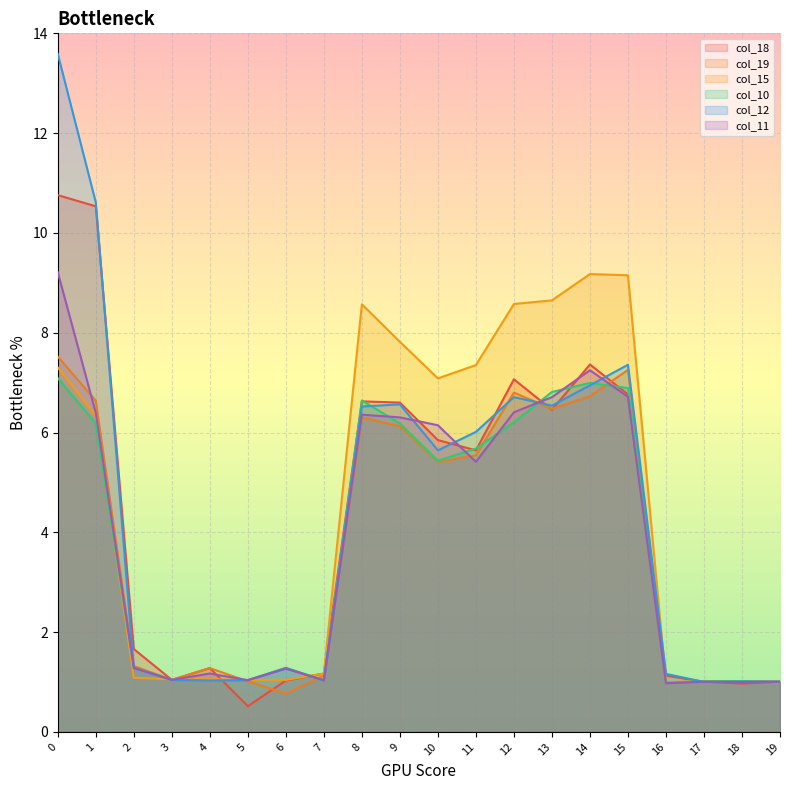

Which series ends up on top after the final intersection of col_18 and col_11?

col_18